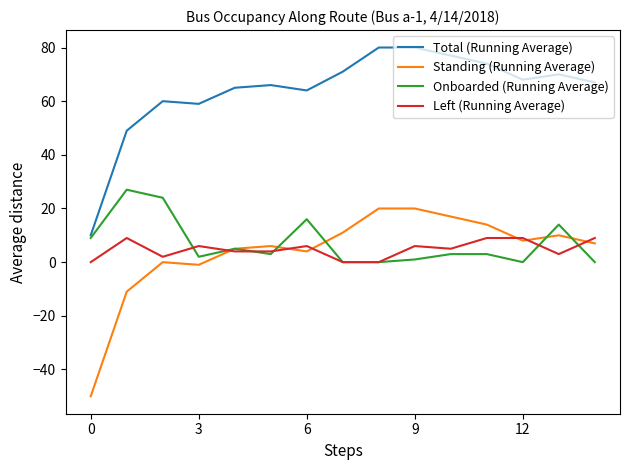

What is the minimum value shown in the chart?

-50